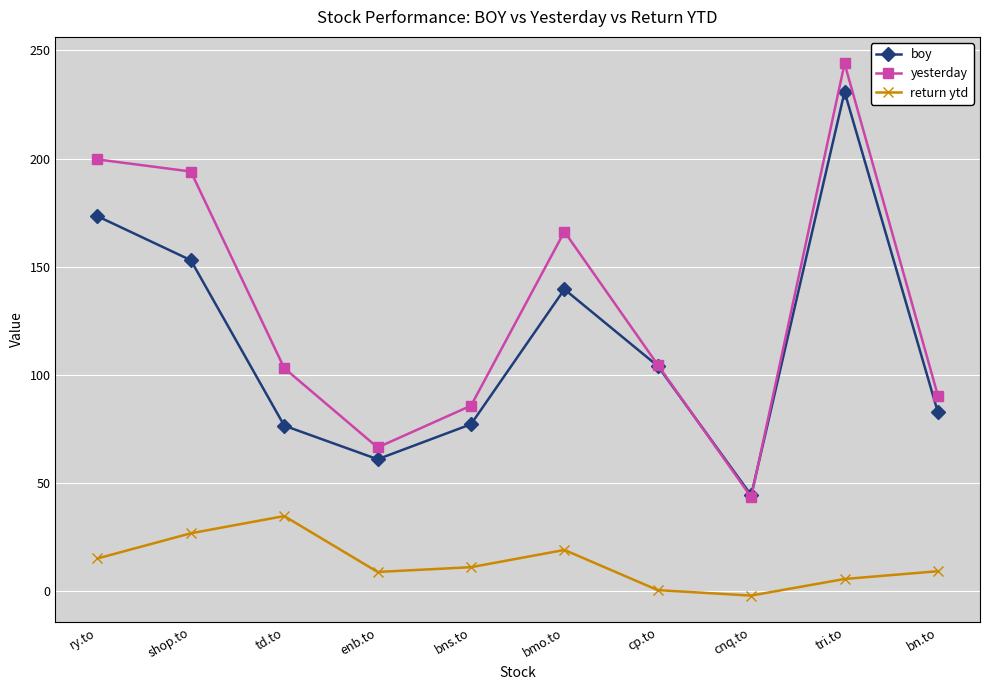

Which series has the largest total across all categories?

yesterday